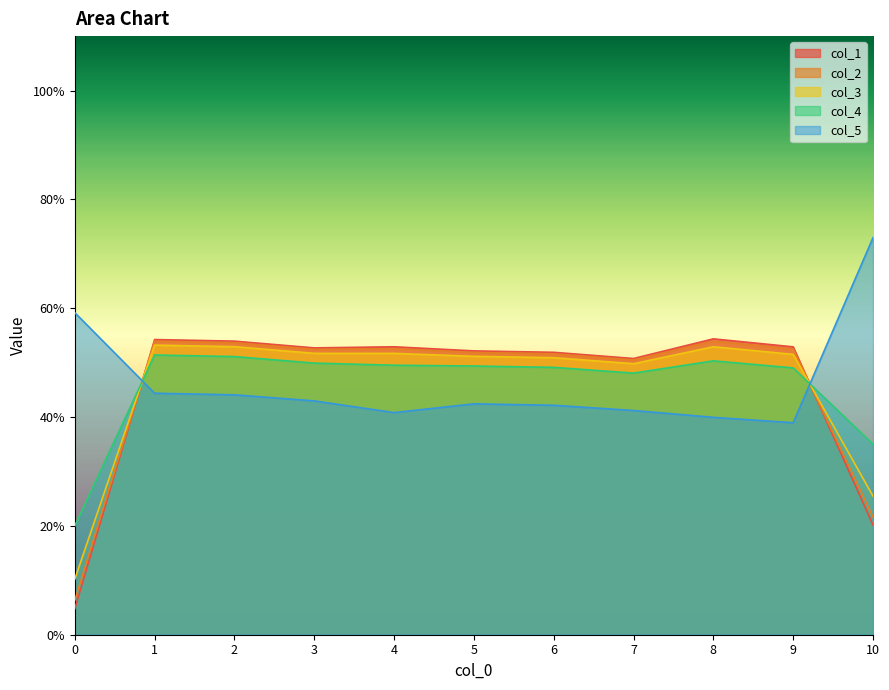

Does the chart display data point markers on the line(s)?

No